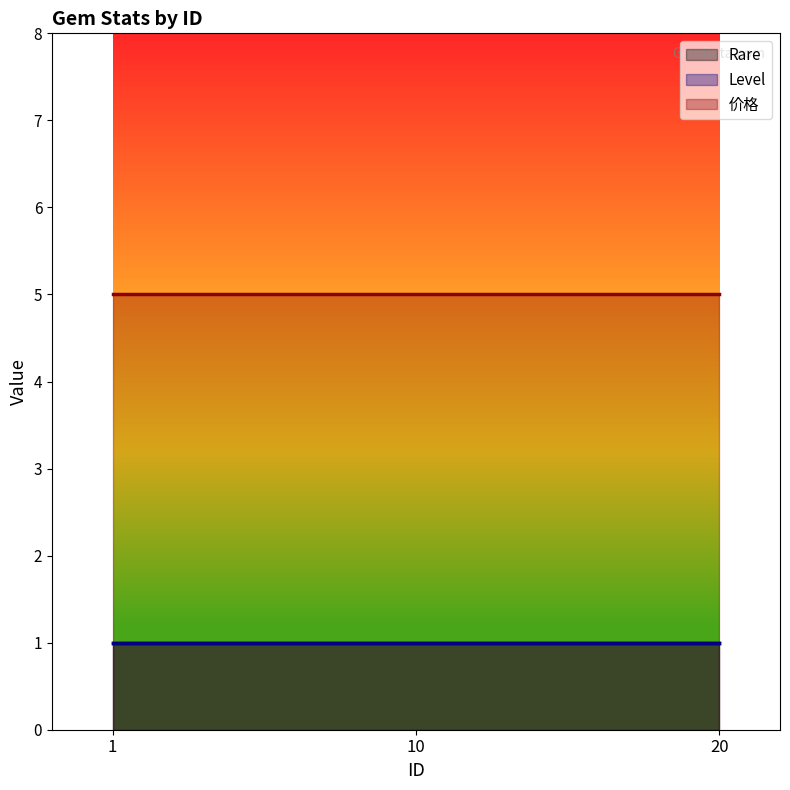

What is the total value across all series at 10?

7